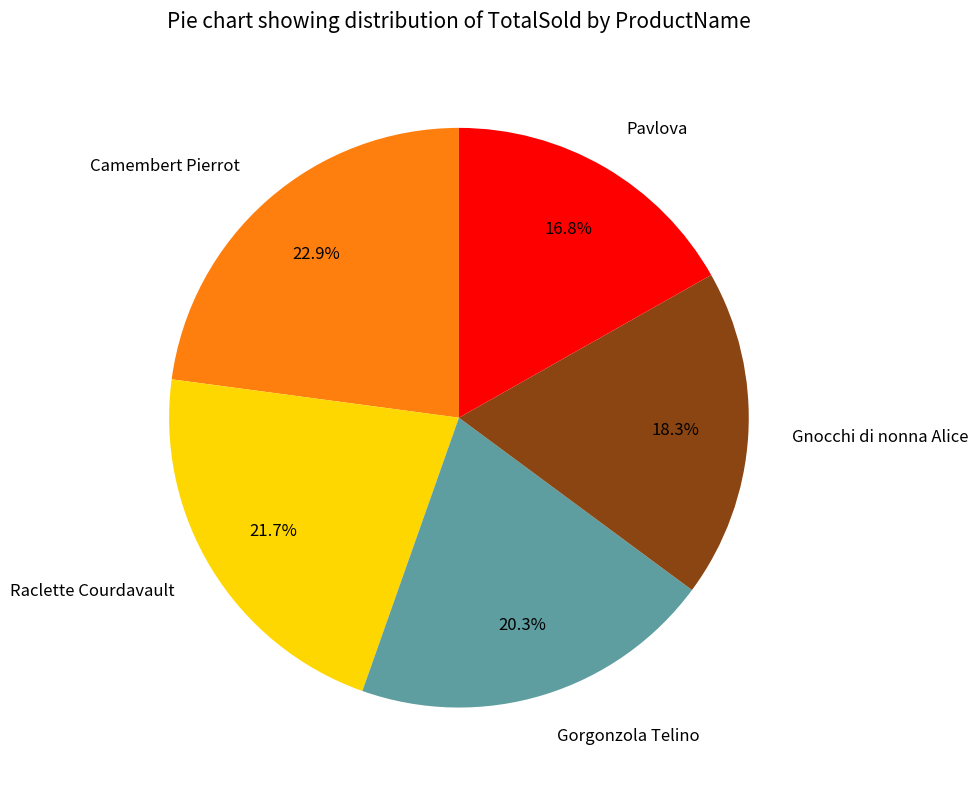

Which slice is the smallest?

Pavlova